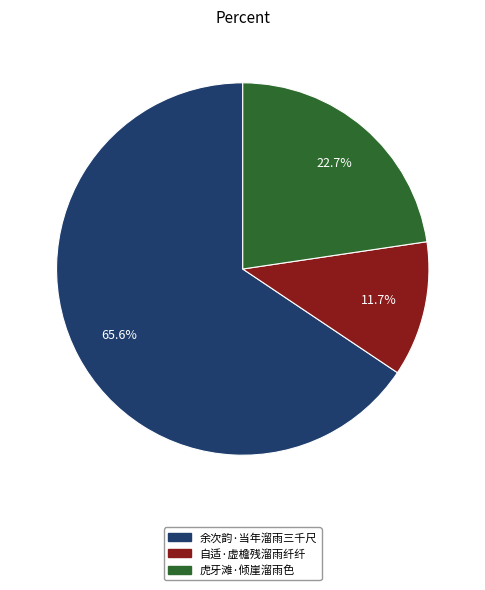

What portion of the pie excludes 余次韵·当年溜雨三千尺?

34.4%